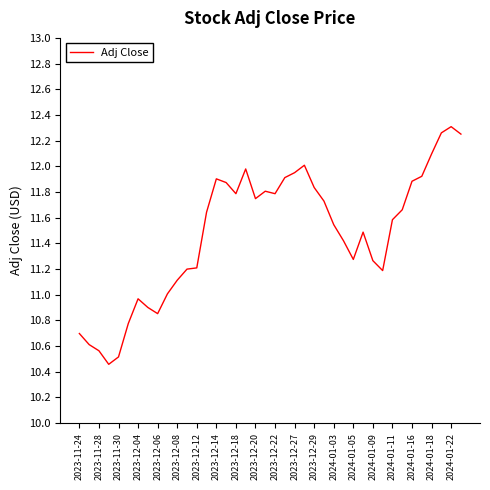

What is the difference between the maximum and minimum values?

1.9